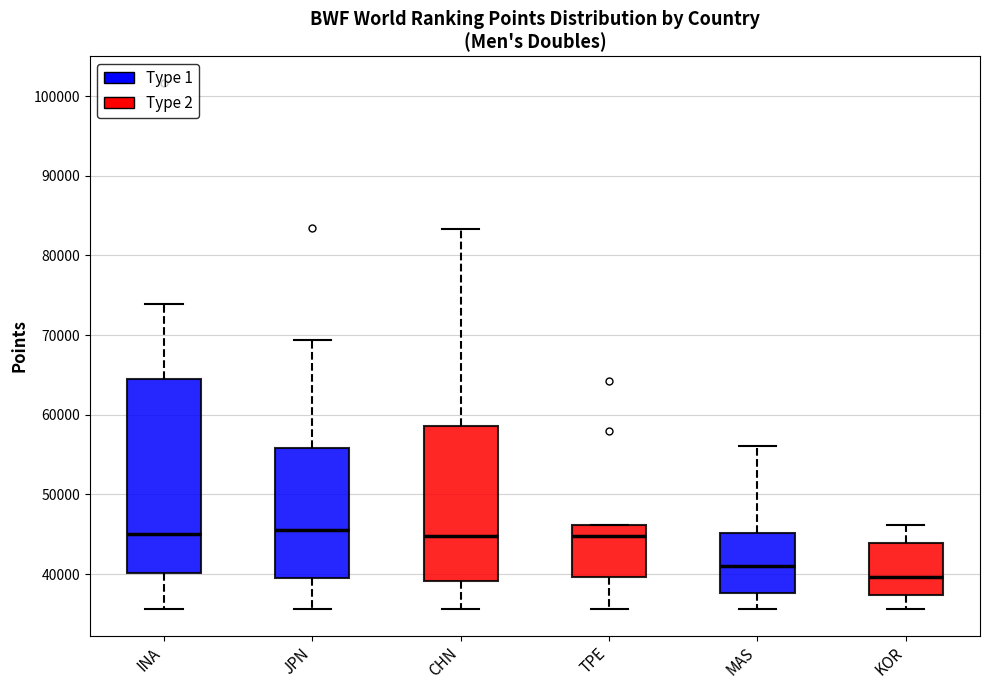

Reading left to right, read every box against the y-axis: the position of its median line, the range the box covers, and the ends of its whiskers. The values are not printed on the chart, so give them approximately, as read against the axis.

INA: median 45000, box 40000 to 64000, whiskers 36000 to 74000
JPN: median 46000, box 40000 to 56000, whiskers 36000 to 69000
CHN: median 45000, box 39000 to 59000, whiskers 36000 to 83000
TPE: median 45000, box 40000 to 46000, whiskers 36000 to 46000
MAS: median 41000, box 38000 to 45000, whiskers 36000 to 56000
KOR: median 40000, box 37000 to 44000, whiskers 36000 to 46000